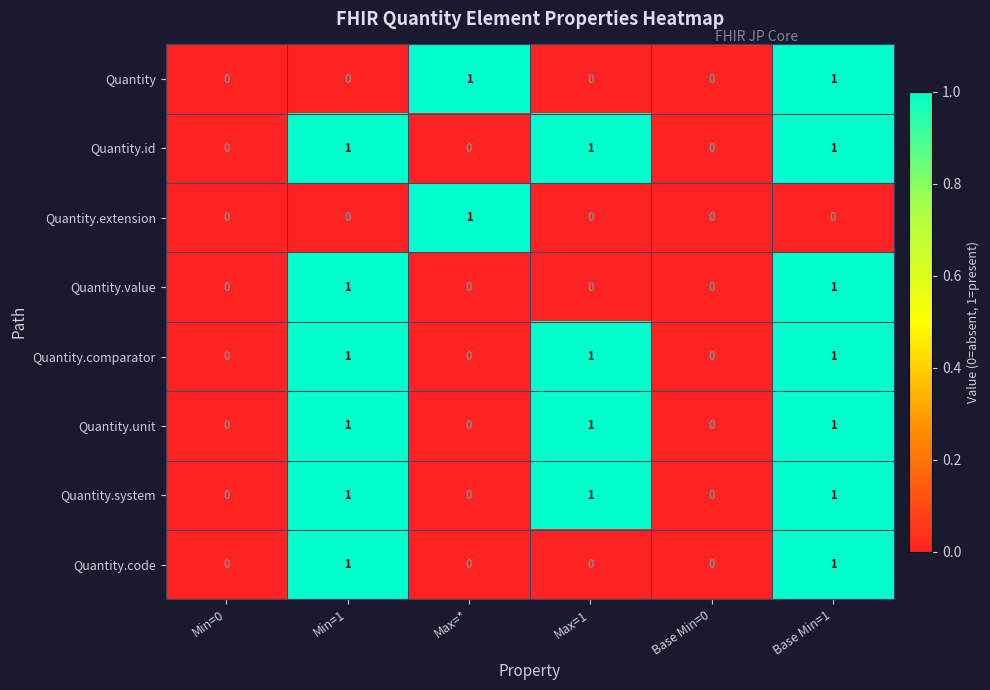

How many values in Quantity.extension are above zero?

1